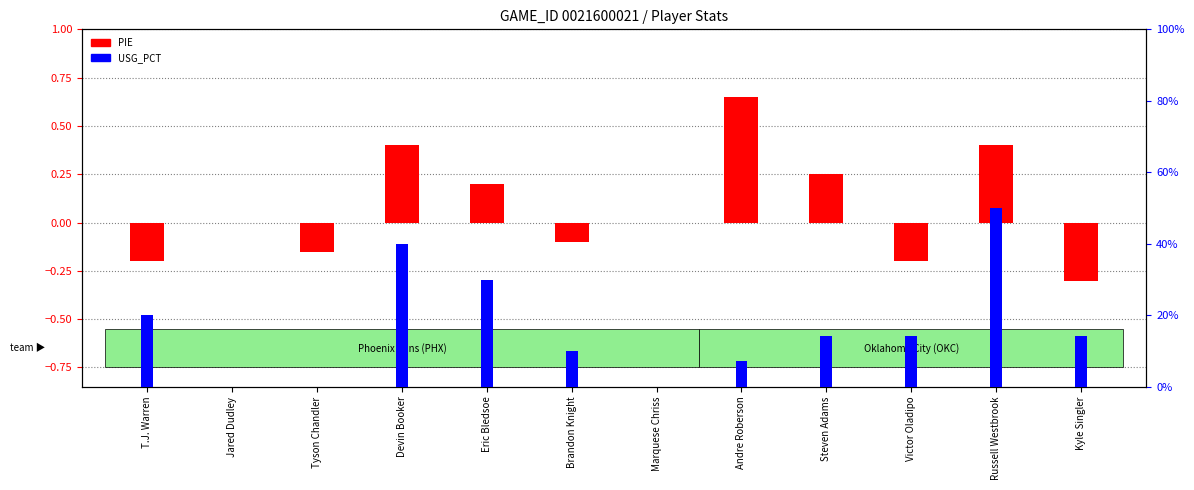

Between T.J. Warren and Devin Booker, which is larger?

Devin Booker